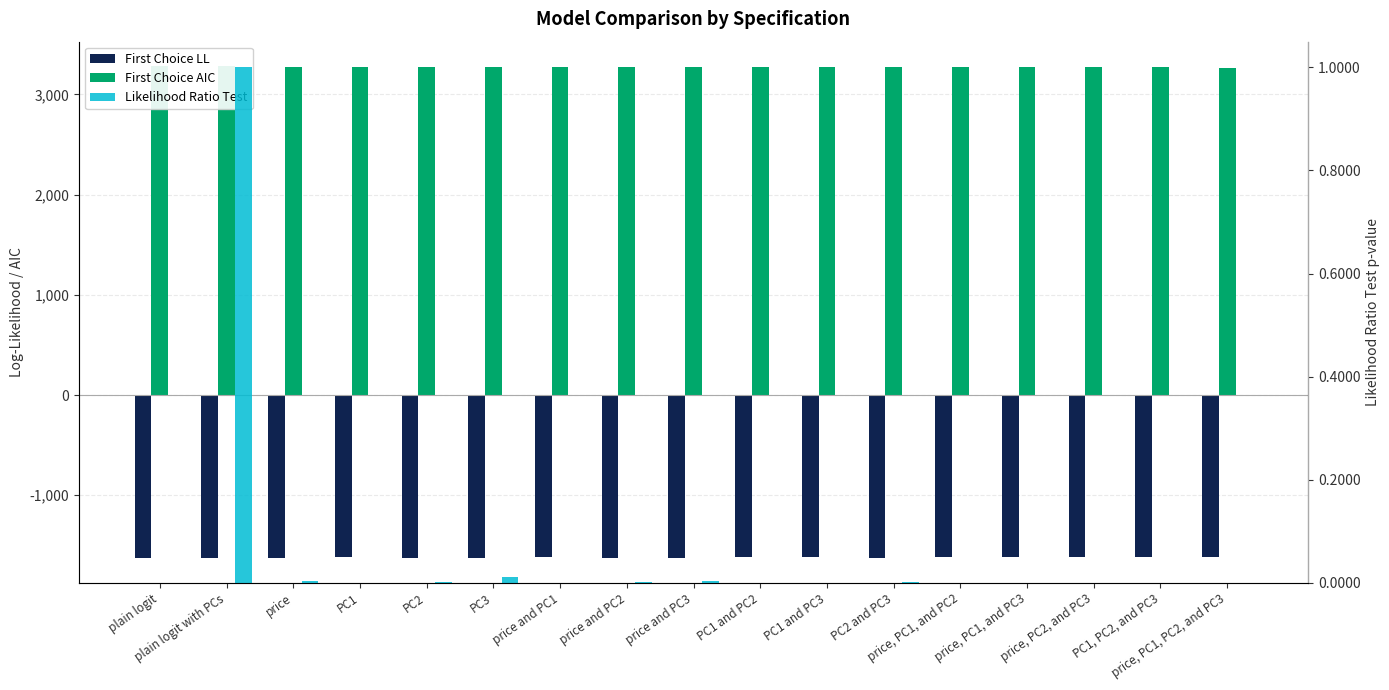

Reading right to left, what are all the values shown in this chart?

First Choice LL: -1616.8	-1620.6	-1621.2	-1620.6	-1620.3	-1622.4	-1620.6	-1620.6	-1623.0	-1621.6	-1620.6	-1624.4	-1622.4	-1620.6	-1623.0	-1627.6	-1627.6
First Choice AIC: 3267.7	3269.2	3274.3	3269.2	3272.6	3272.9	3269.2	3269.2	3274.0	3273.3	3269.2	3276.8	3272.9	3269.2	3274.0	3281.1	3281.1
Likelihood Ratio Test: 0.0	0.0	0.0	0.0	0.0	0.0	0.0	0.0	0.0	0.0	0.0	0.0	0.0	0.0	0.0	1.0	0.0